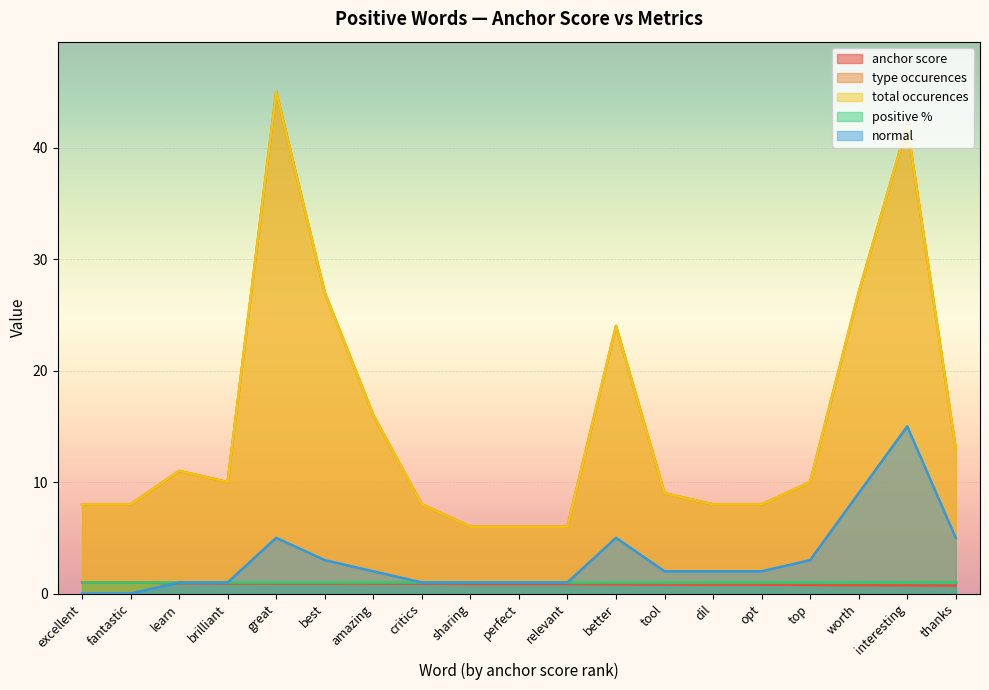

Where do normal and anchor score first cross each other?

fantastic and learn